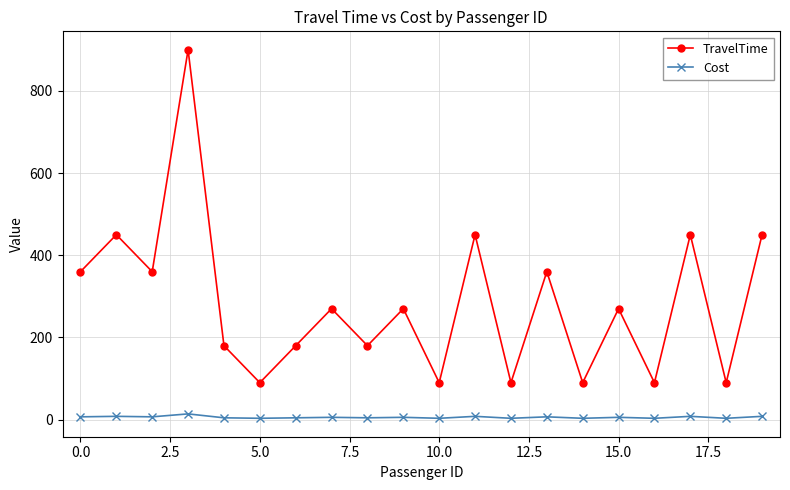

True or false: TravelTime has more than 0 points higher than both neighbors.

True